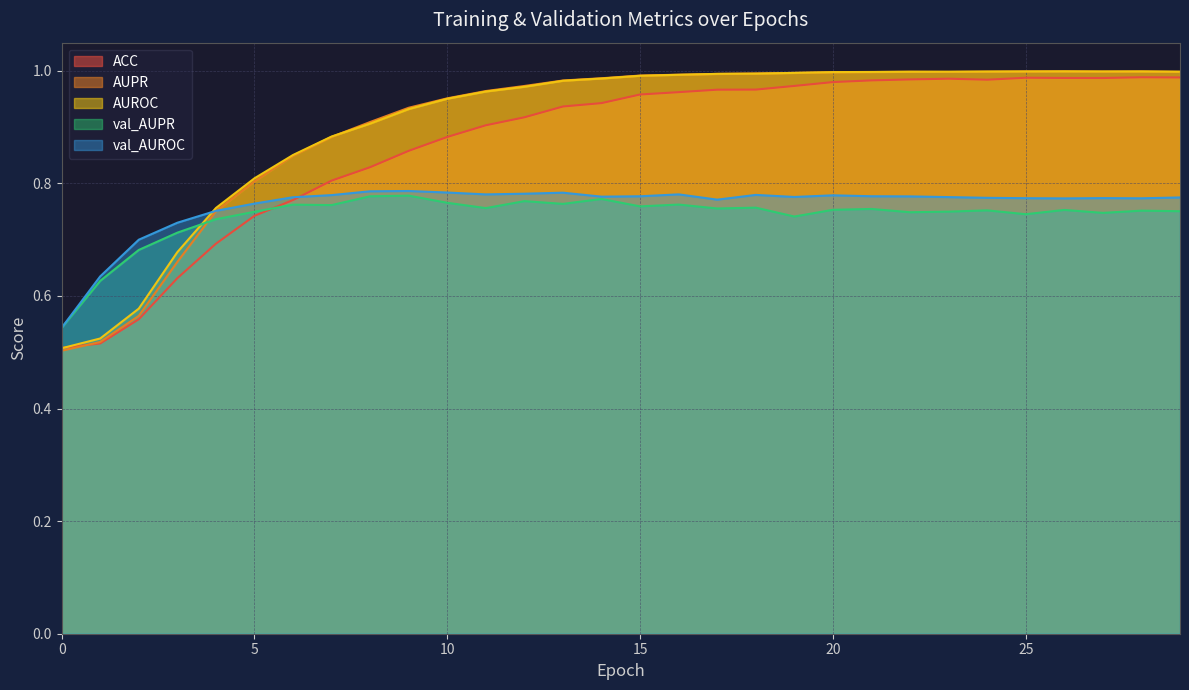

Count the val_AUROC values in the range 0 to 1.

30